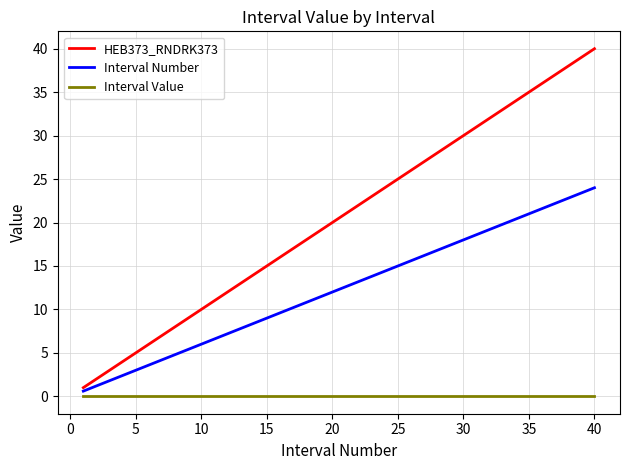

Is this an area chart (filled region under the line)?

No